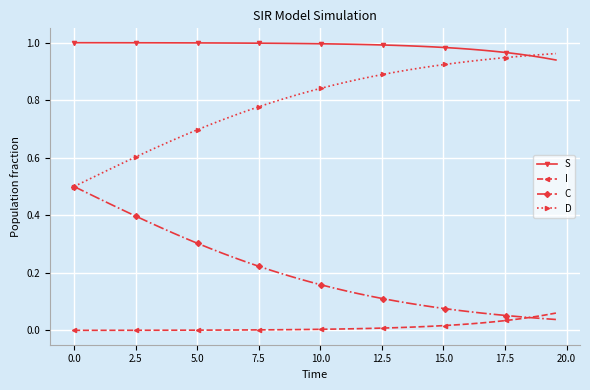

True or false: D and I intersect in this chart.

False